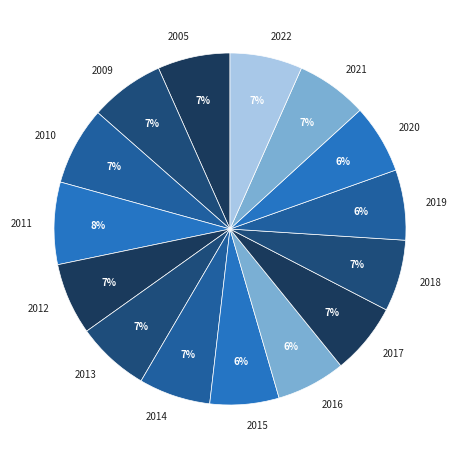

The 2018 slice represents 7% of the pie. True or false?

True